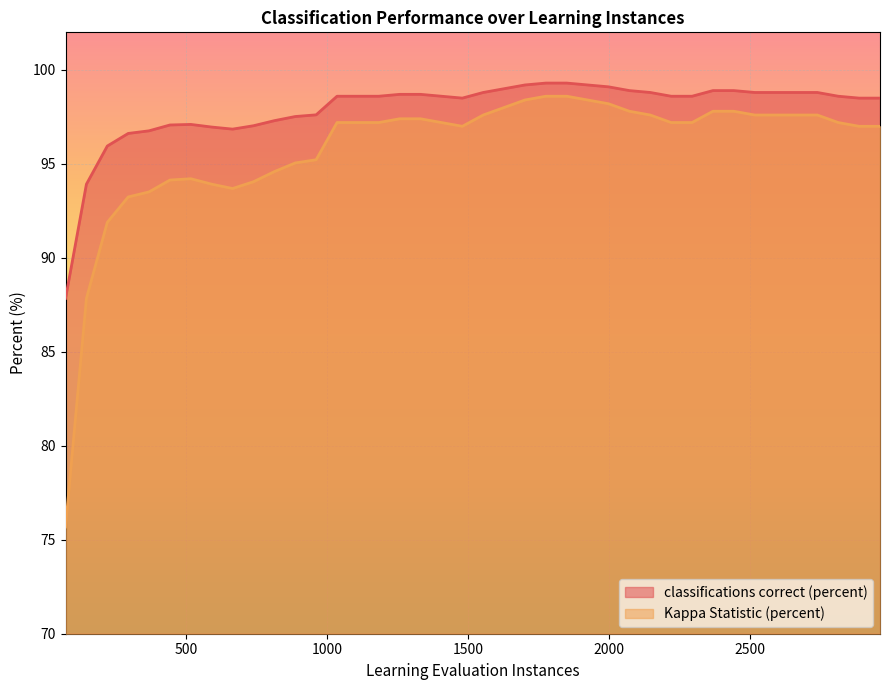

What is the difference between the maximum and minimum values in the Kappa Statistic (percent) series?

22.9